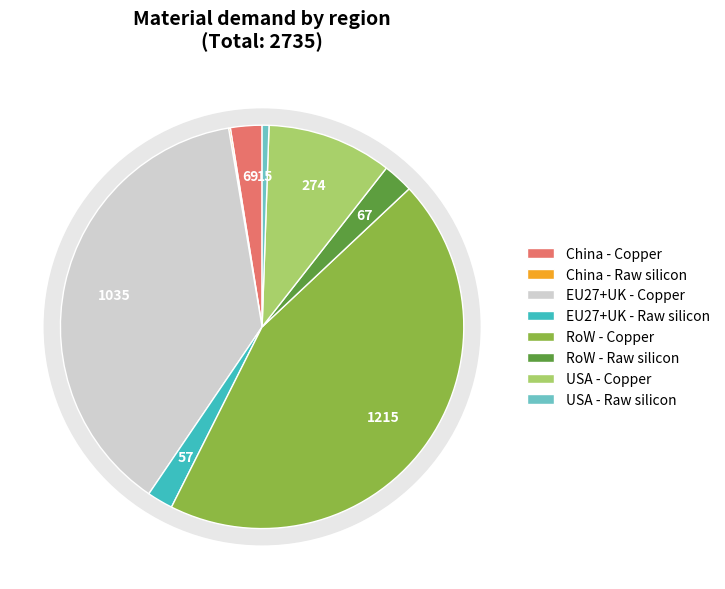

To the nearest percent, what portion does EU27+UK - Raw silicon represent?

2%